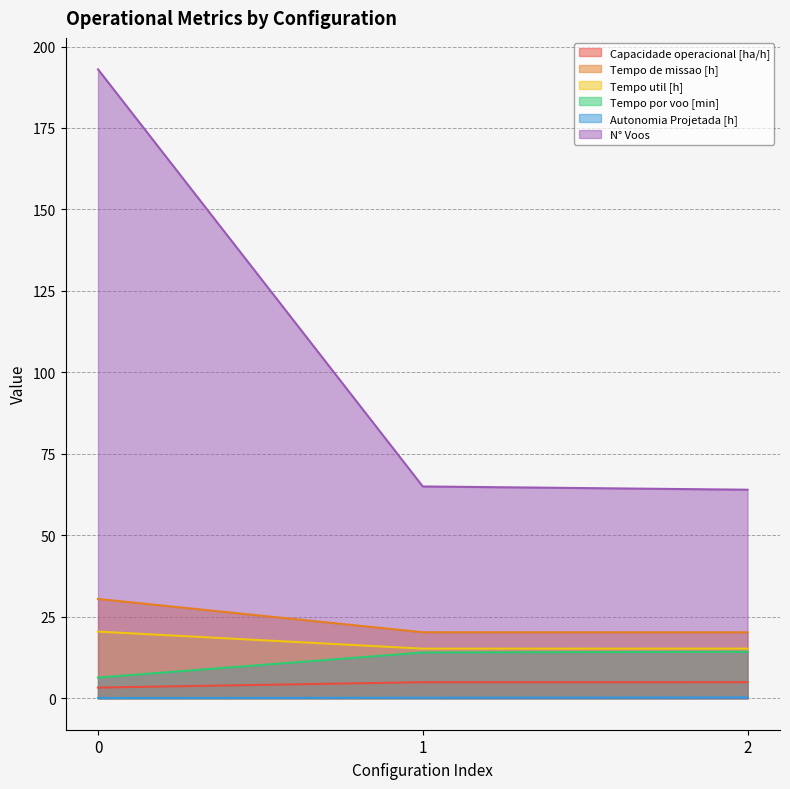

What is the approximate value of Capacidade operacional [ha/h] at 1?

4.9